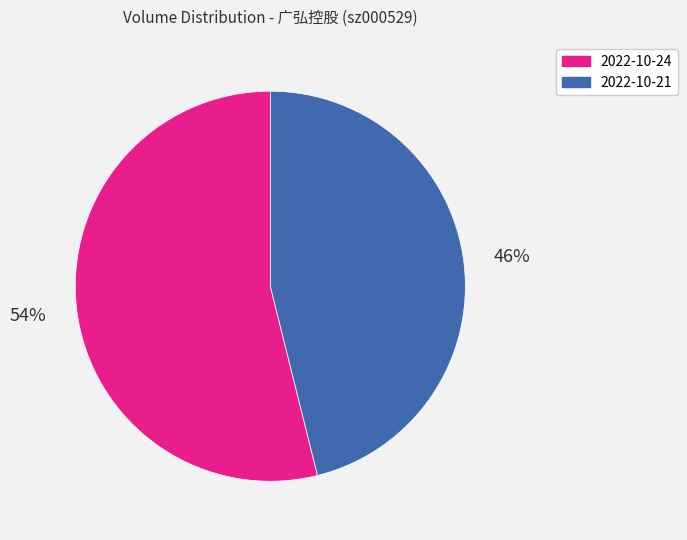

Combined, do 2022-10-21 and 2022-10-24 account for over 50%?

Yes